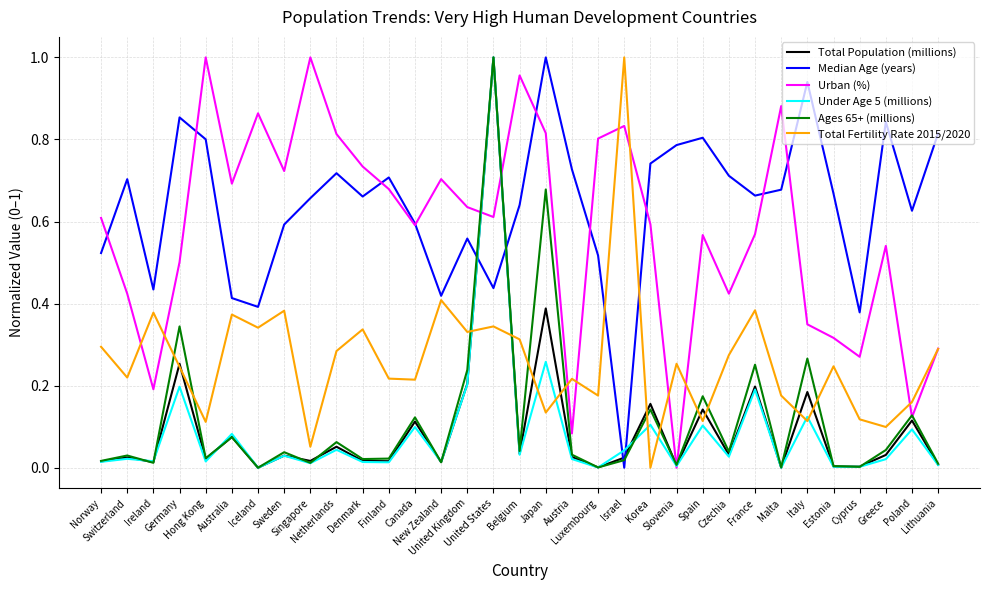

How many lines are shown in the chart?

6